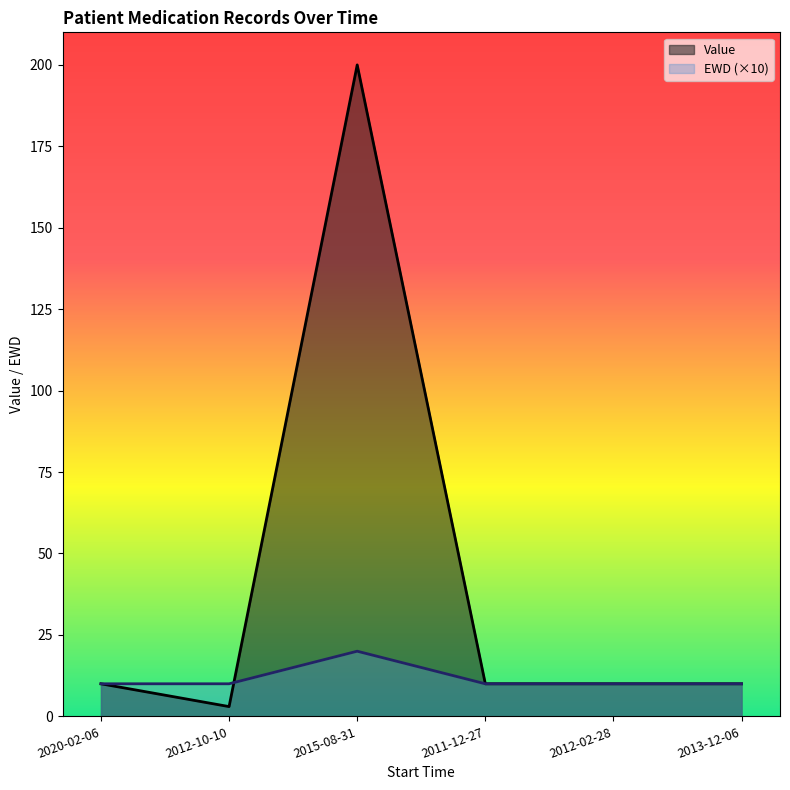

What is the label of the 2nd point from the right?

2012-02-28